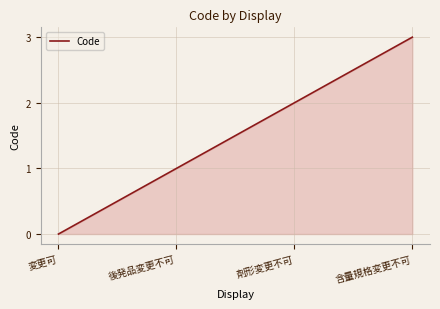

What is the greatest value displayed?

3